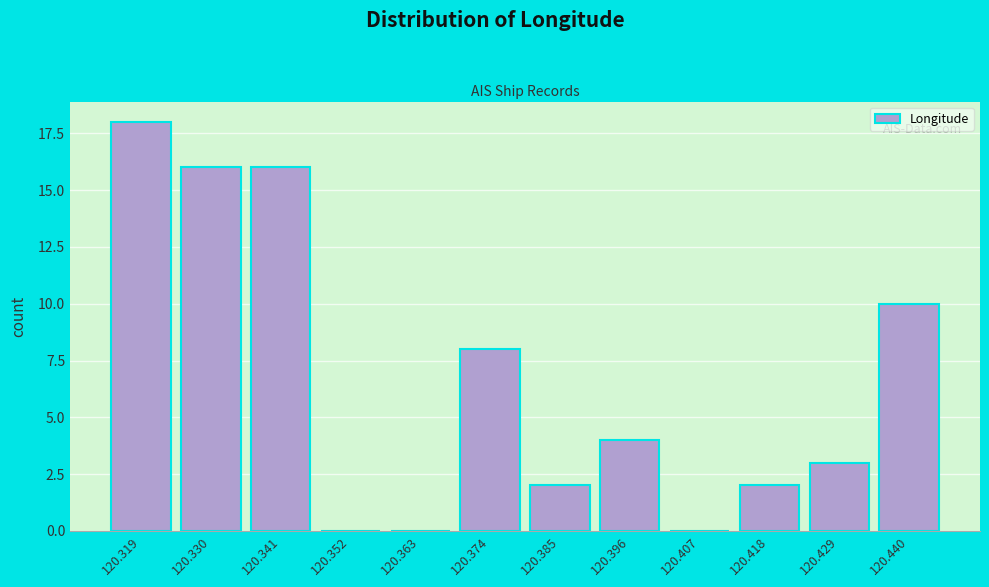

Reading left to right, extract all data points from this chart.

120.319=18	120.330=16	120.341=16	120.352=0	120.363=0	120.374=8	120.385=2	120.396=4	120.407=0	120.418=2	120.429=3	120.440=10